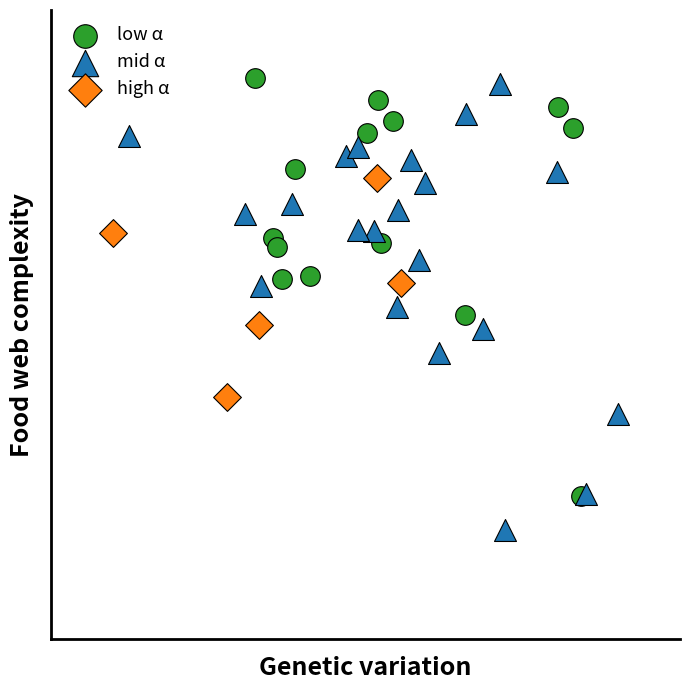

Which series has the largest Y range (max minus min)?

mid α